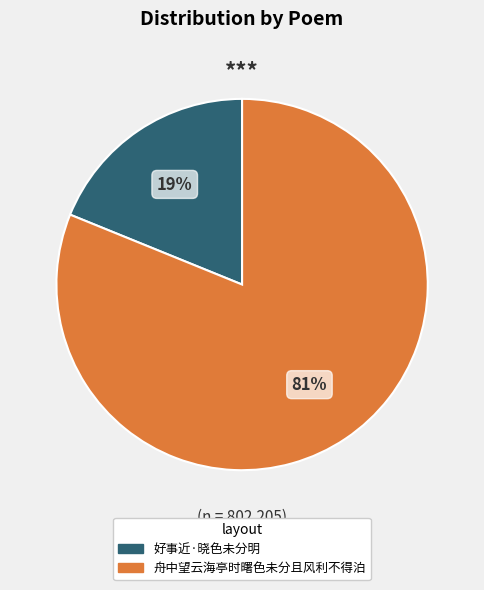

What is the largest slice in the pie chart?

舟中望云海亭时曙色未分且风利不得泊